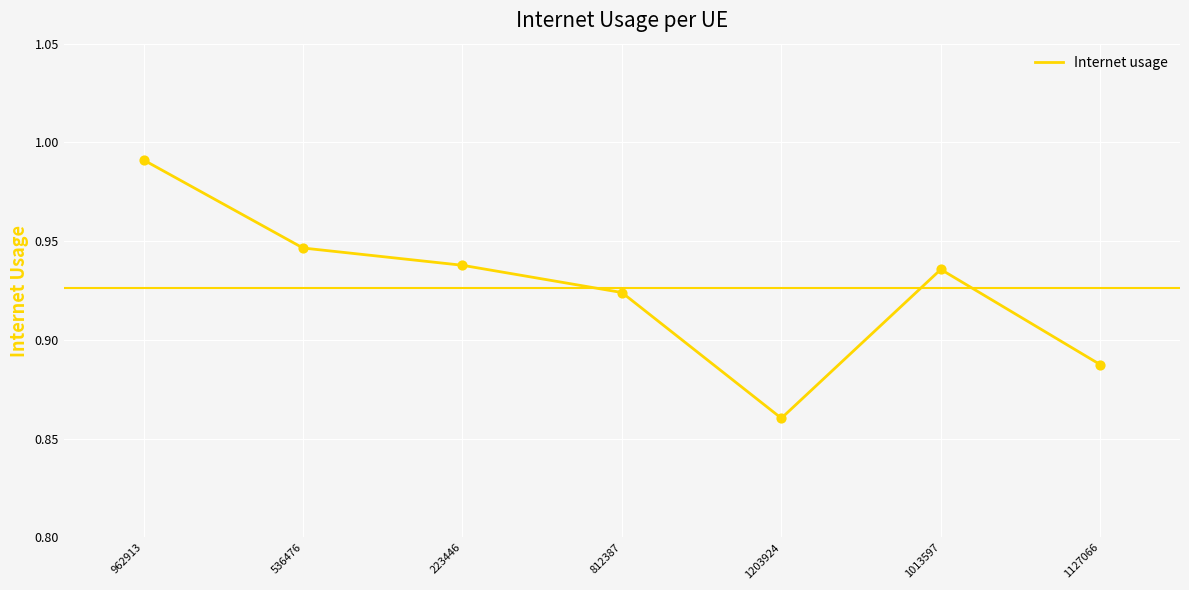

Between 536476 and 812387, which is larger?

536476